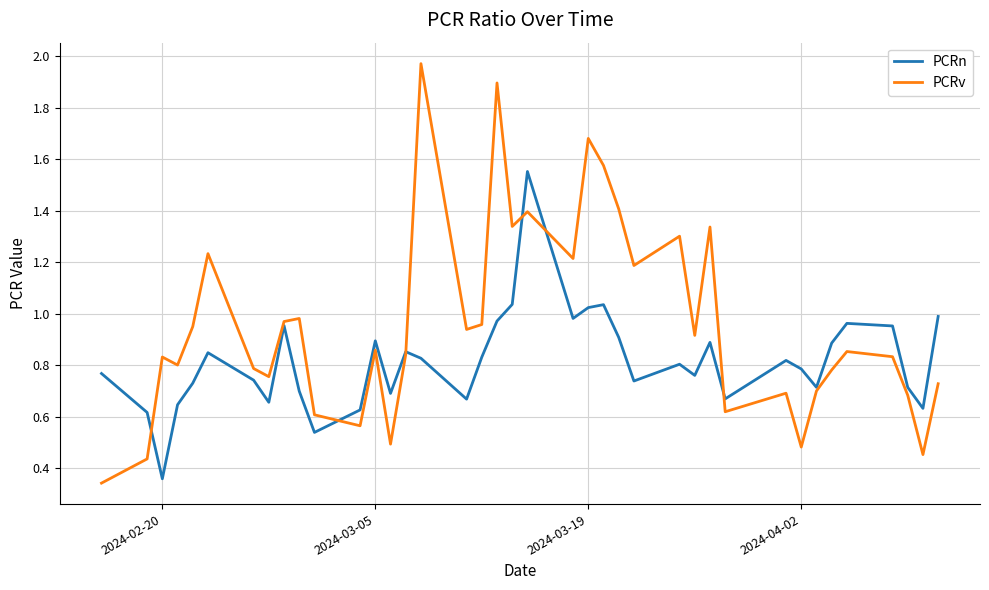

Which series has the largest range (max minus min)?

PCRv